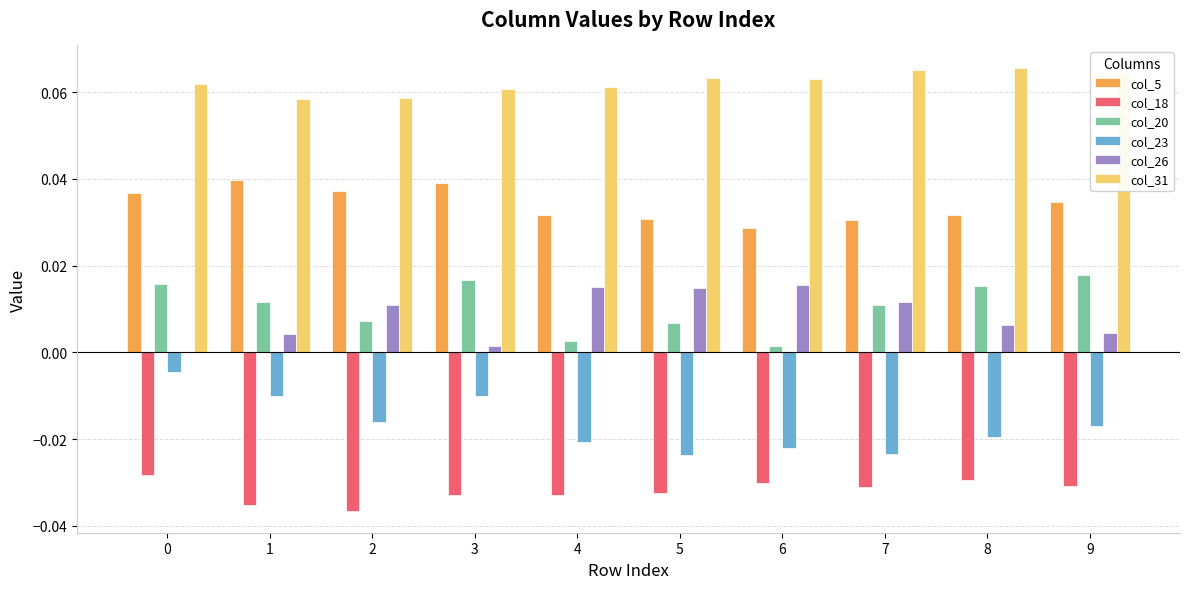

What is the sum of all col_18 values?

-0.3